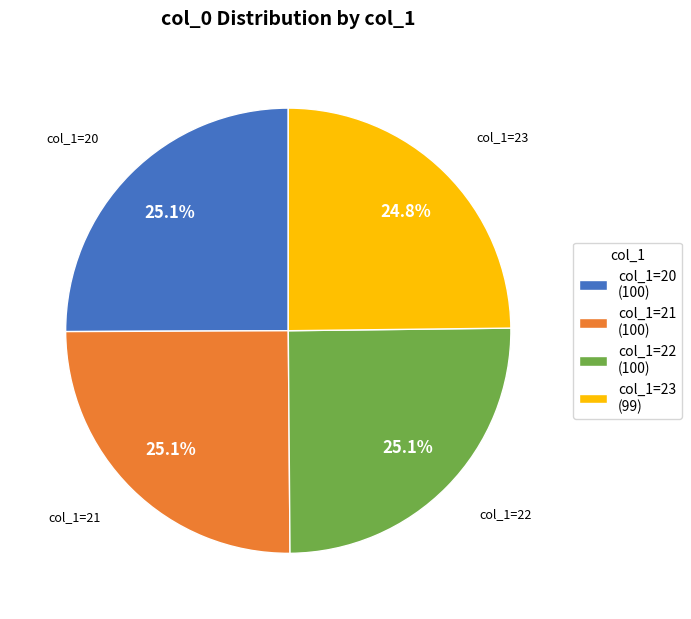

How much of the chart is everything except col_1=22 (100)?

74.9%